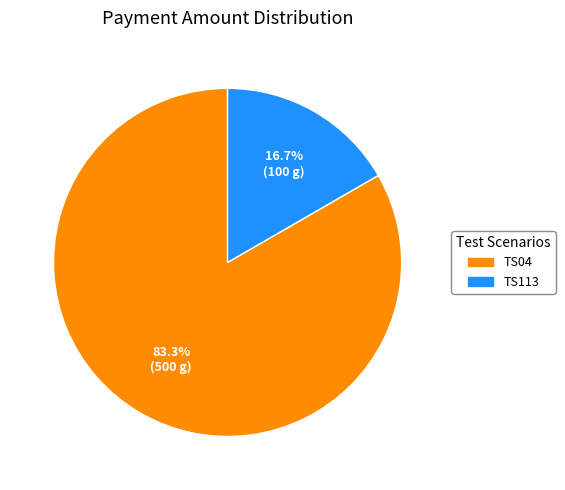

What is the largest slice in the pie chart?

TS04